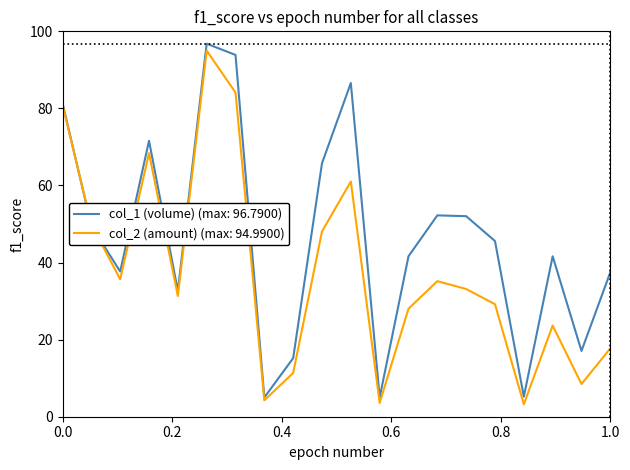

List the series in order of their overall mean, highest first.

col_1 (volume) (max: 96.7900), col_2 (amount) (max: 94.9900)